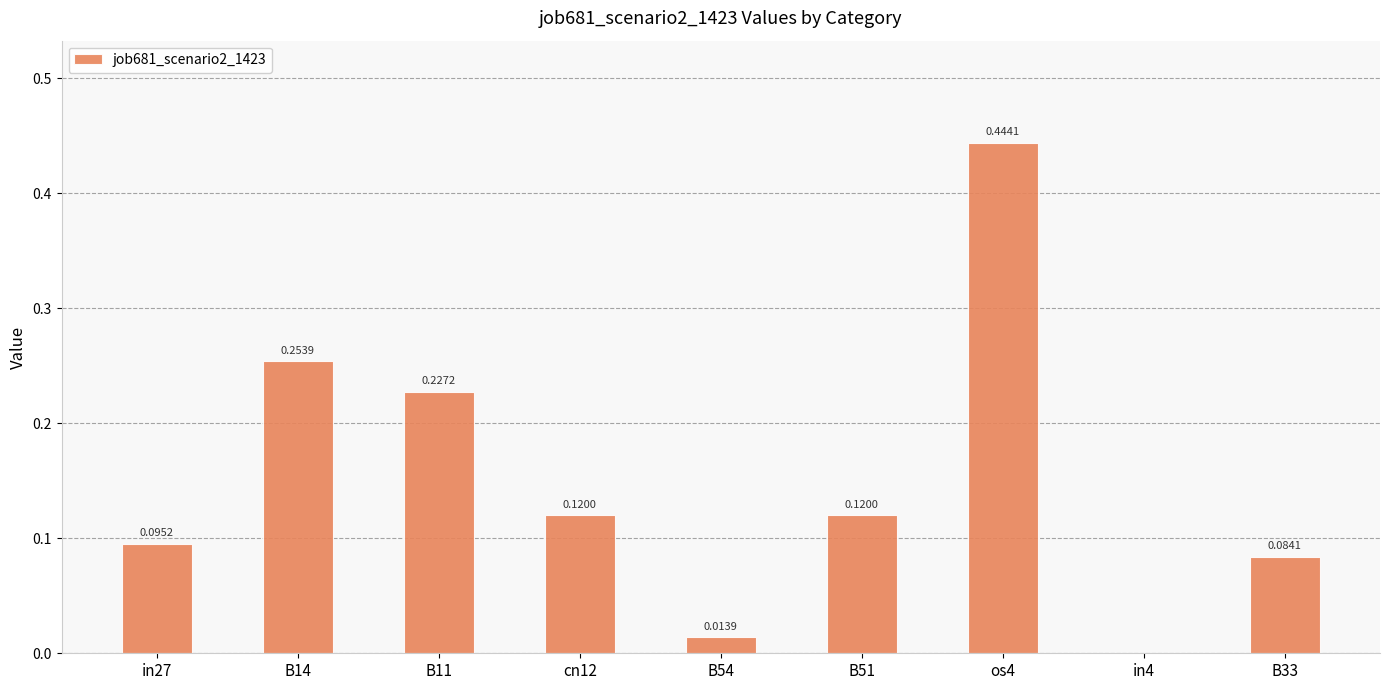

What is the sum of all values?

1.4